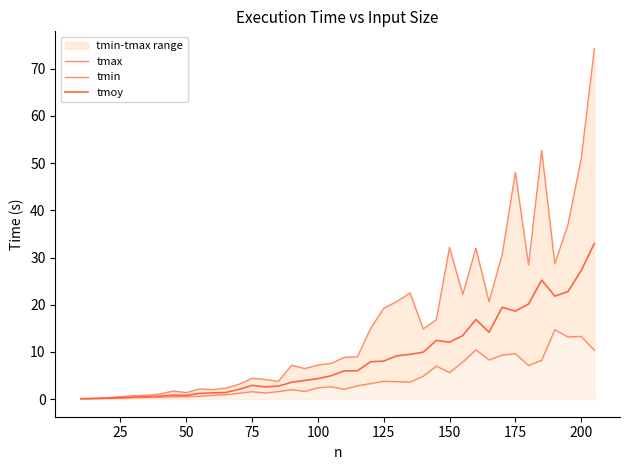

List the series in order of their peak value, highest first.

tmax, tmoy, tmin